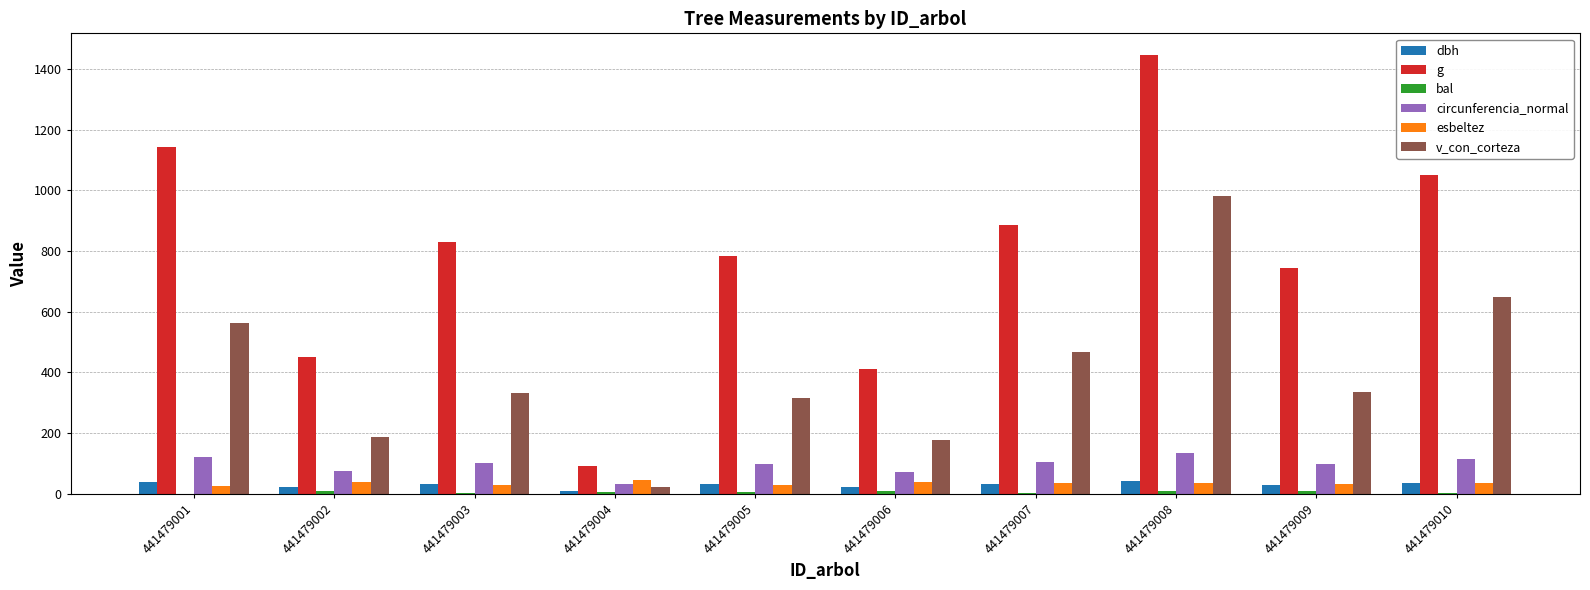

Between 441479002 and 441479003, which series saw the biggest shift?

g